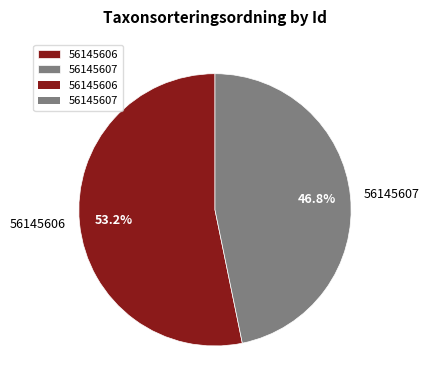

To the nearest percent, what is the average slice percentage?

50%